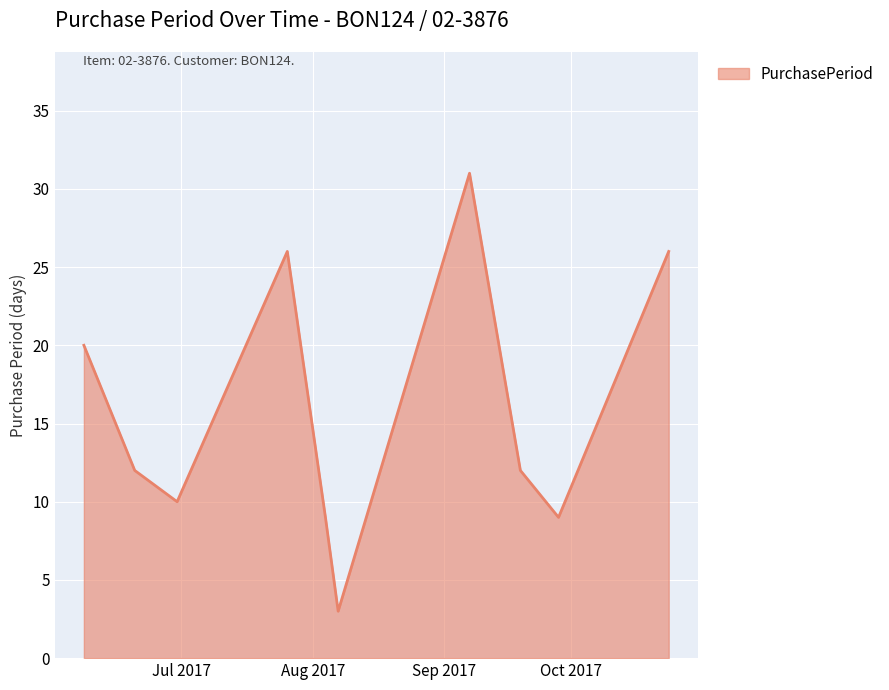

What is the minimum value shown in the chart?

3